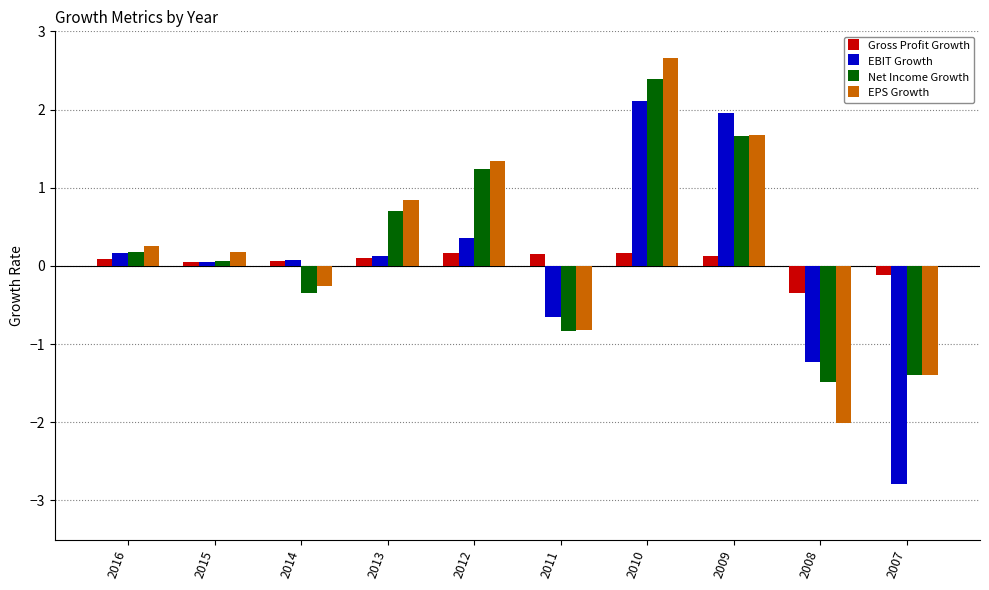

How many values in EPS Growth are below zero?

4